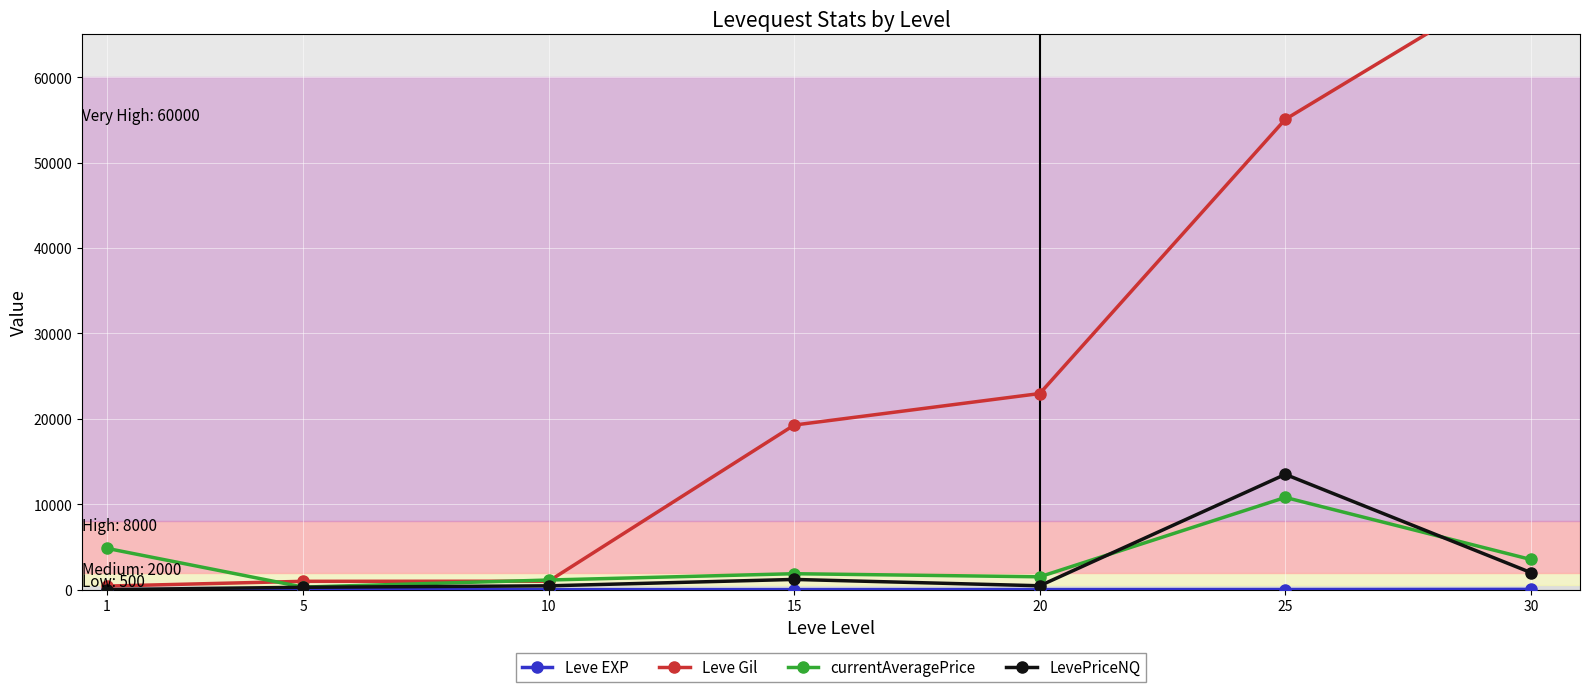

The value of Leve EXP at 15 is 11. True or false?

True